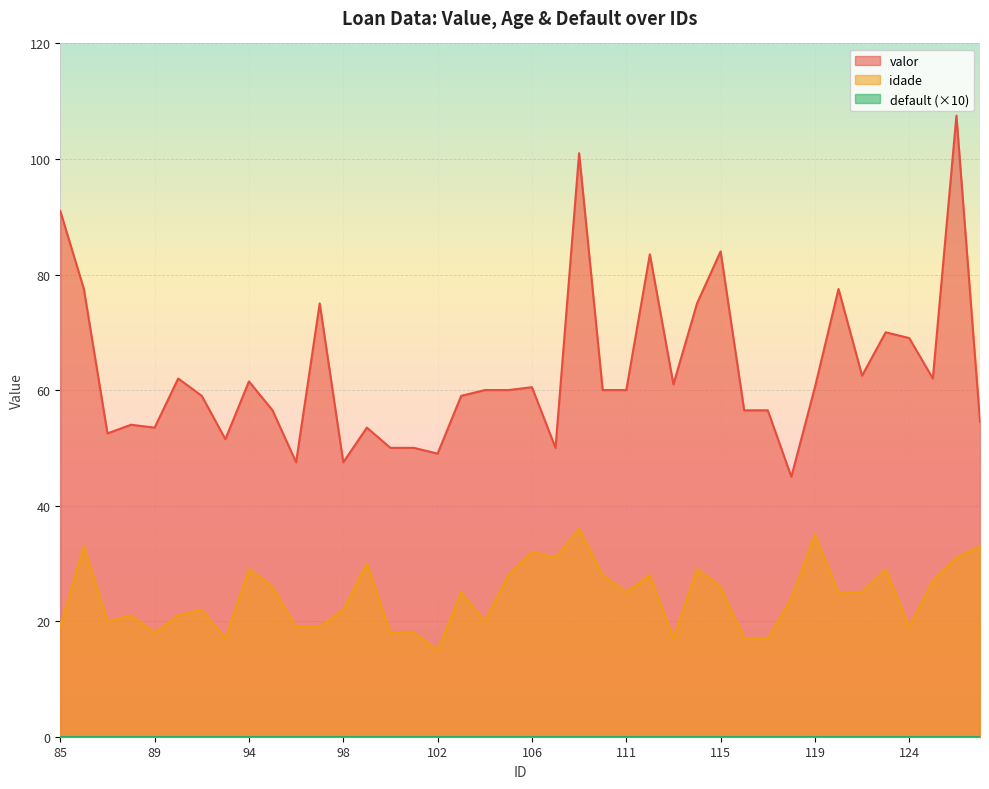

Which series has the largest total across all categories?

valor